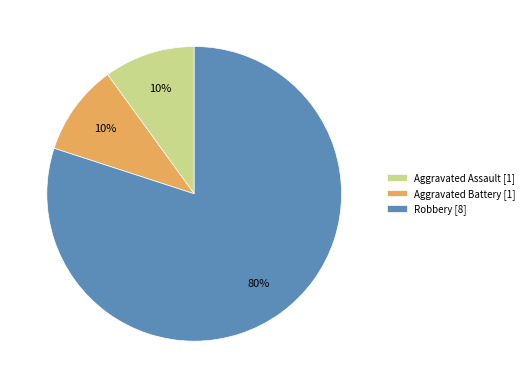

Which has a higher value, Aggravated Assault [1] or Robbery [8]?

Robbery [8]